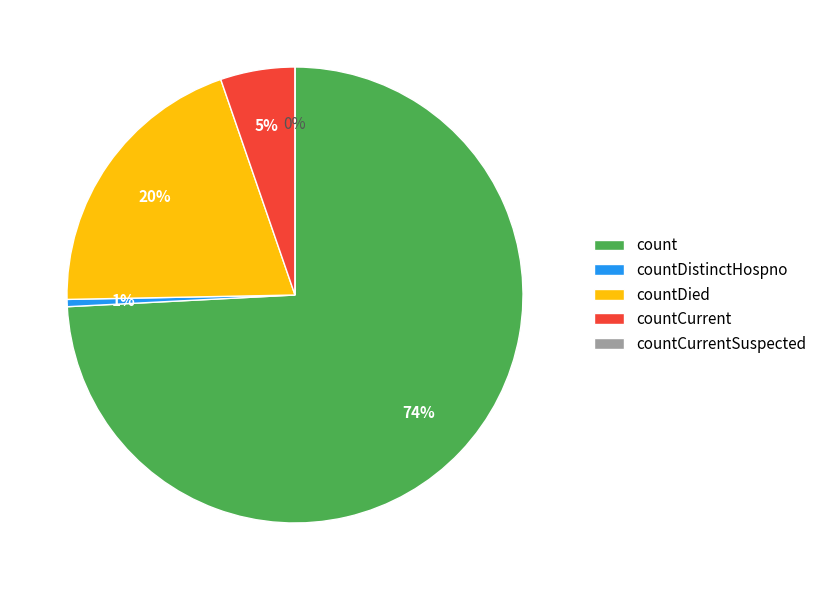

To the nearest percent, what percentage of the pie is count?

74%